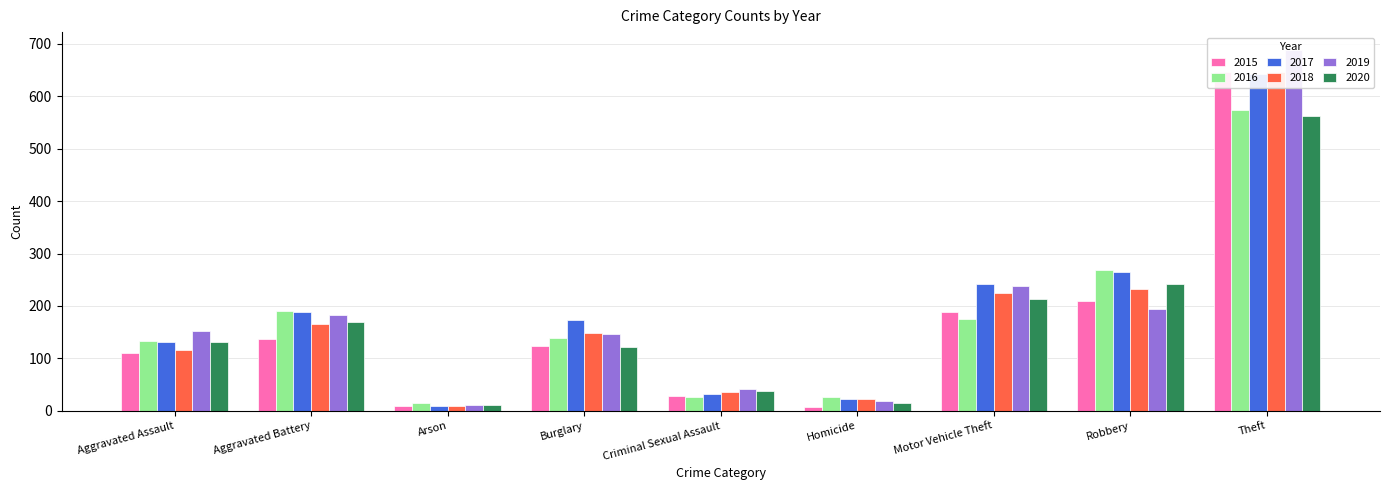

What is the total value across all series at Motor Vehicle Theft?

1283